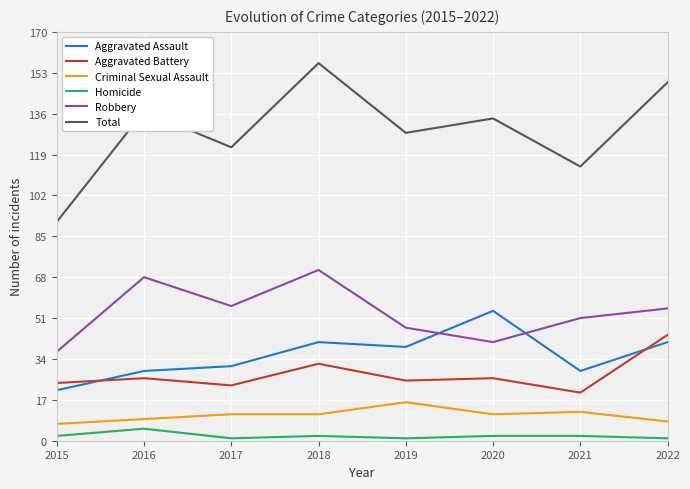

Which series has the widest spread of values?

Total